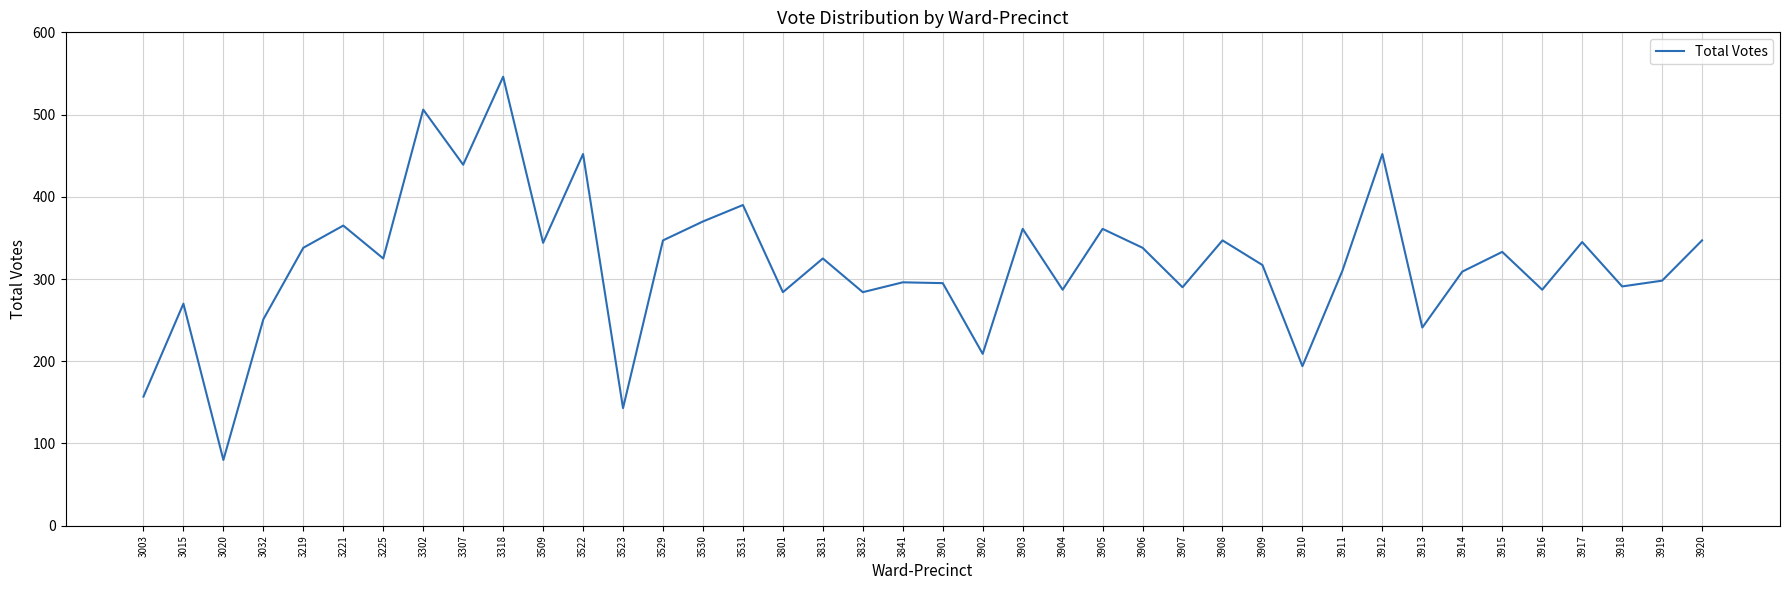

Read the value at 3915.

333